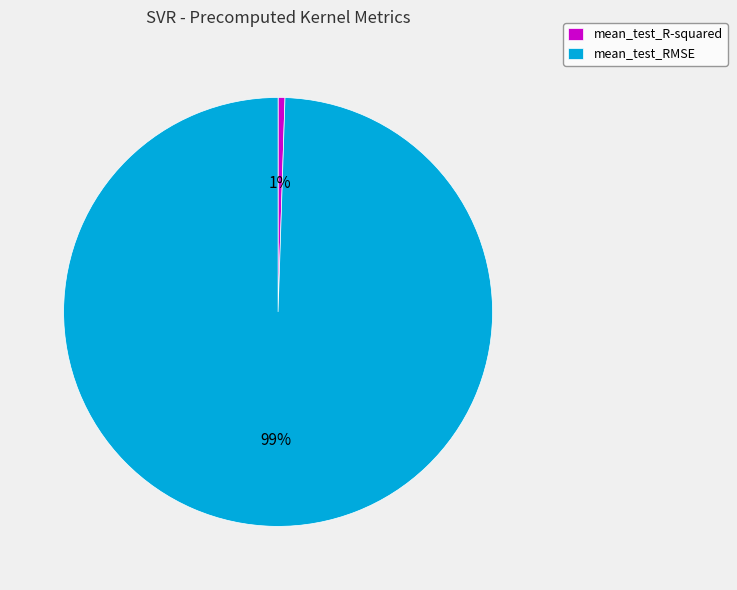

The mean_test_R-squared slice represents 6% of the pie. True or false?

False